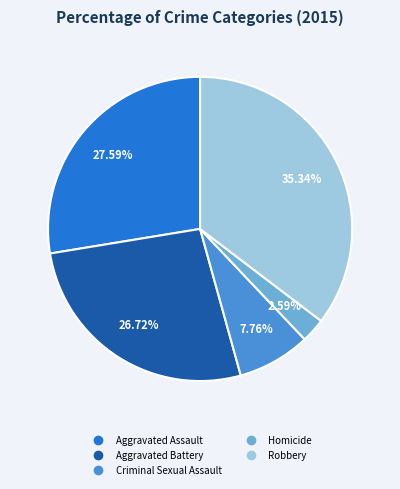

Count the number of slices in the pie.

5